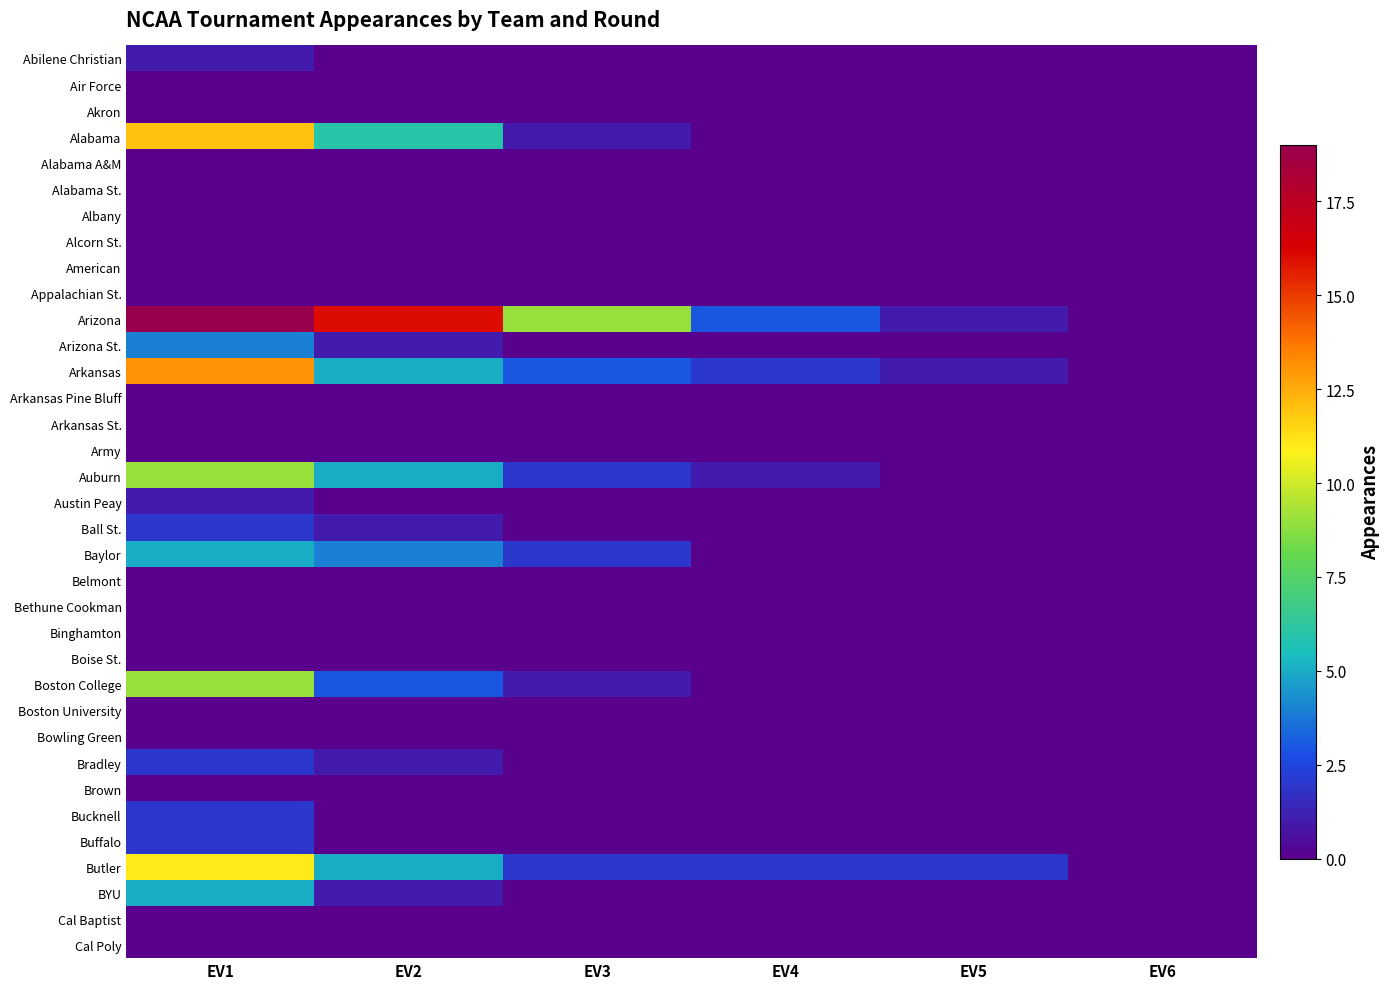

Between EV2 and EV3, which series saw the biggest shift?

Arizona